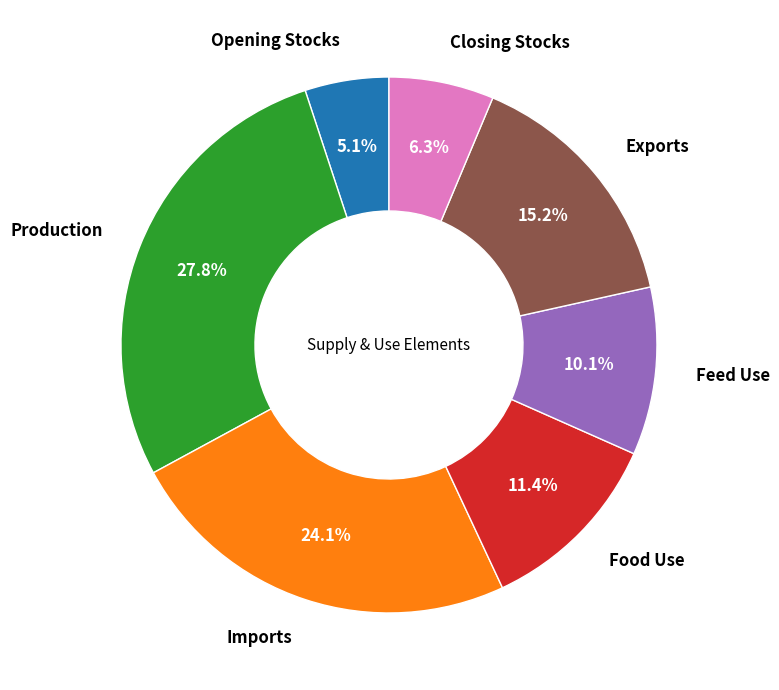

Rank the categories by value from lowest to highest.

Opening Stocks, Closing Stocks, Feed Use, Food Use, Exports, Imports, Production